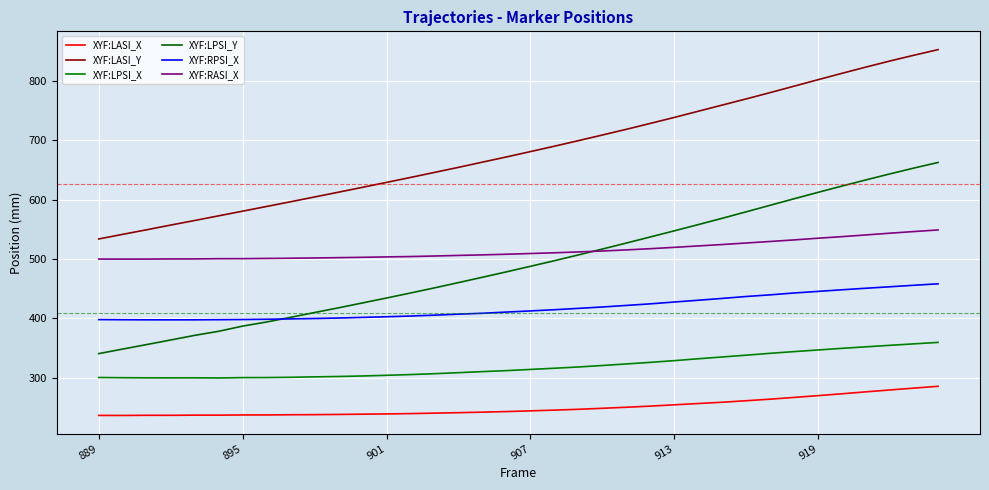

Does the chart display data point markers on the line(s)?

No